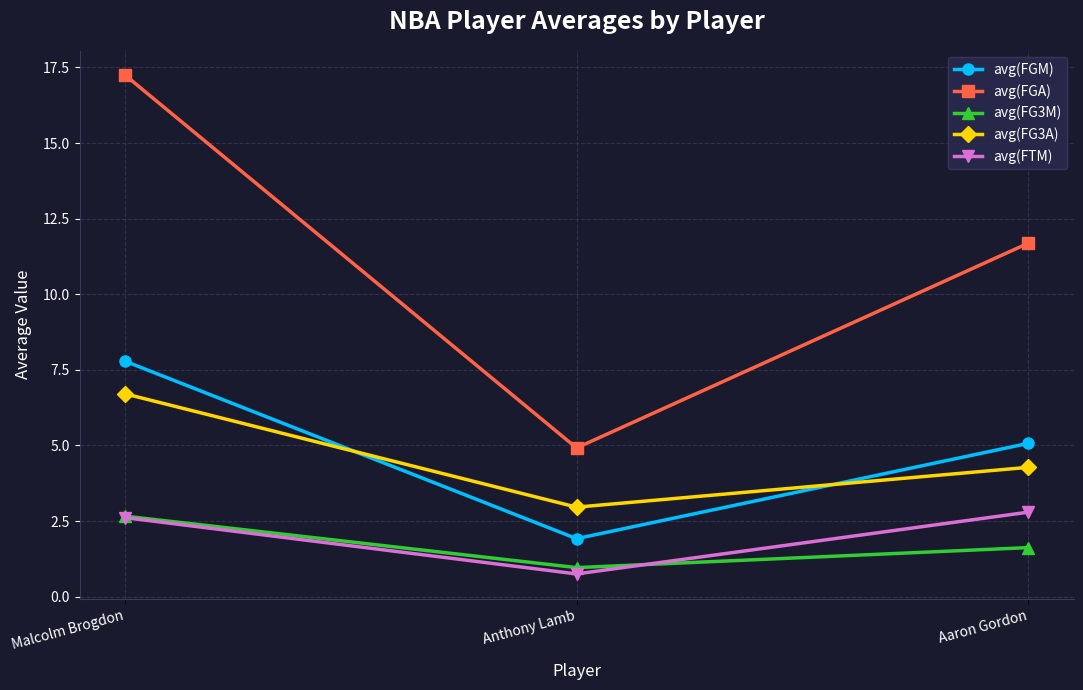

How many values in the avg(FGM) series exceed 5?

2